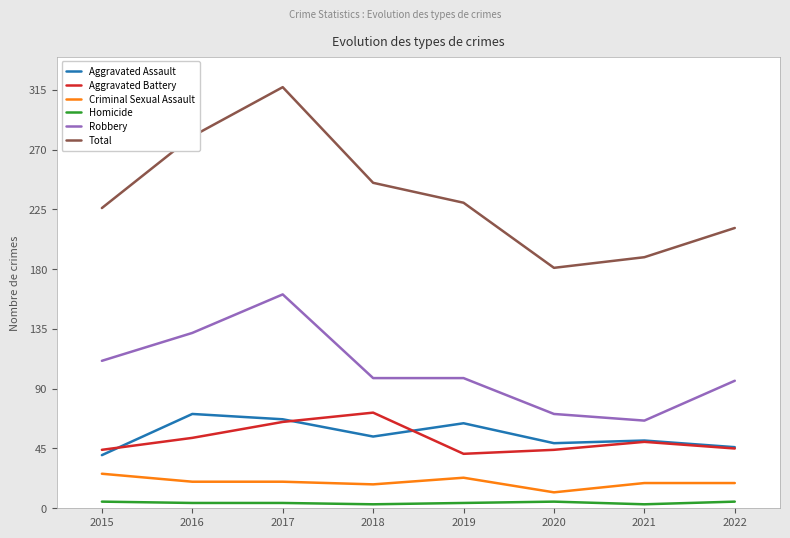

At how many categories does at least one series exceed 140?

8